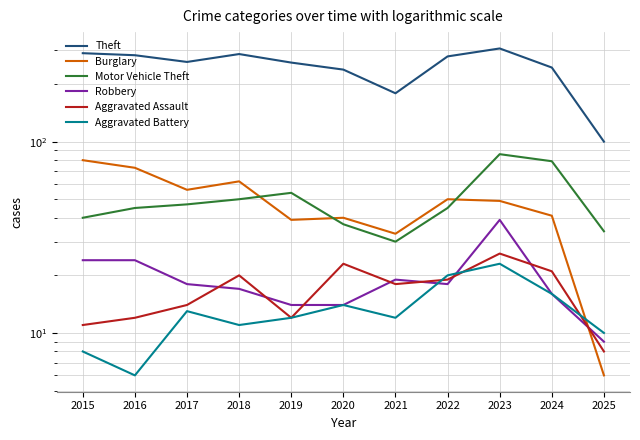

How many values in the Aggravated Assault series exceed 18?

5